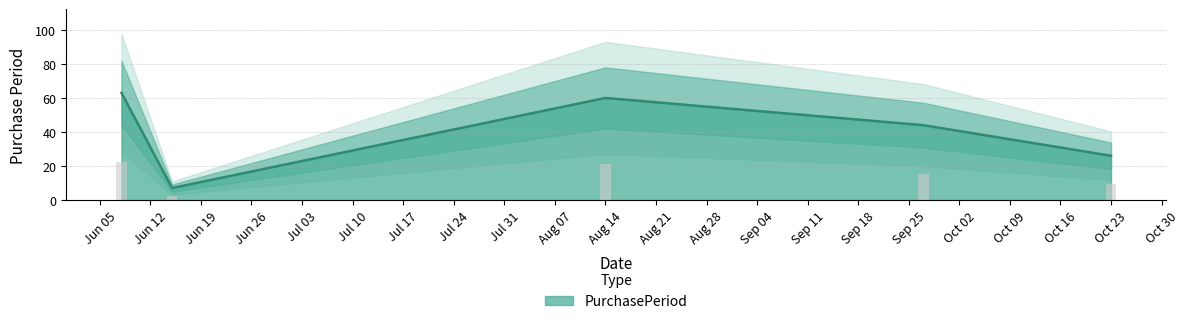

What is the maximum value for PurchasePeriod?

63